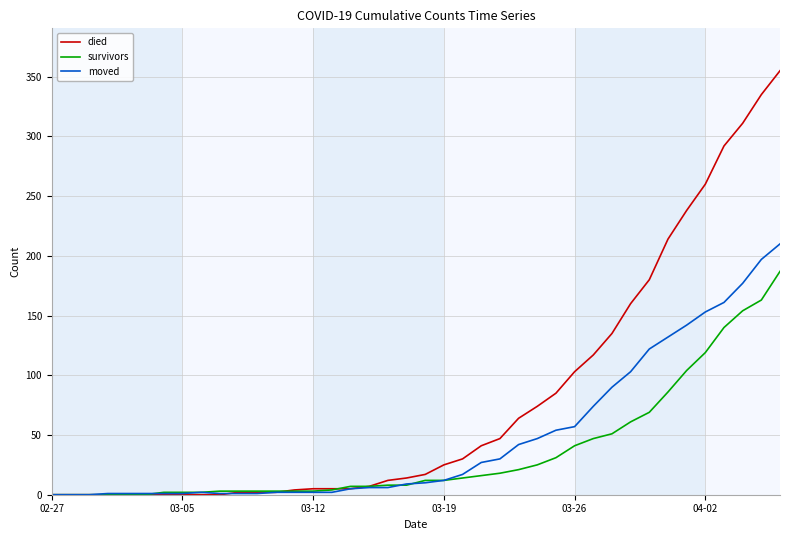

Which series has the largest total across all categories?

died